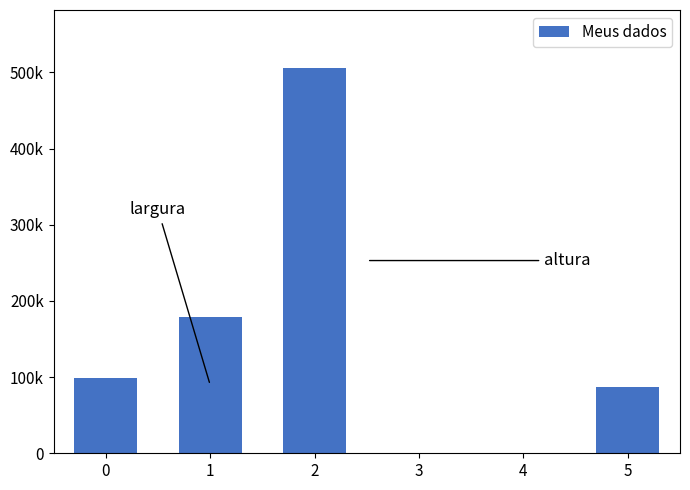

Are the bars horizontal?

No